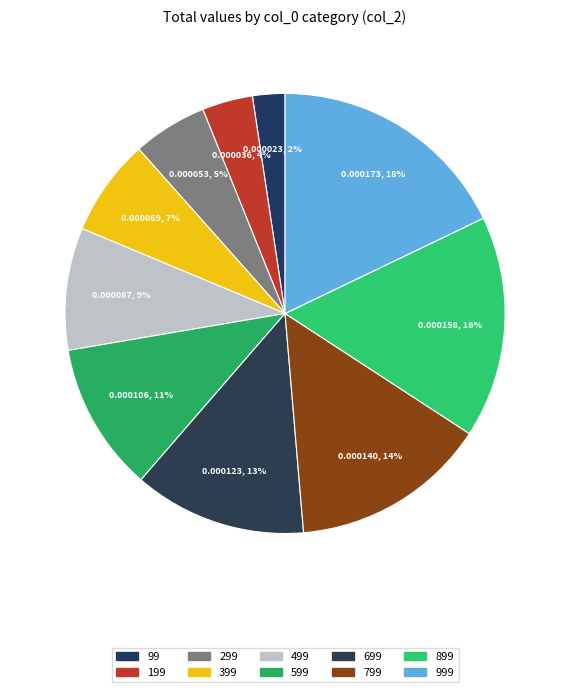

What percentage is the 999 slice, to the nearest percent?

18%